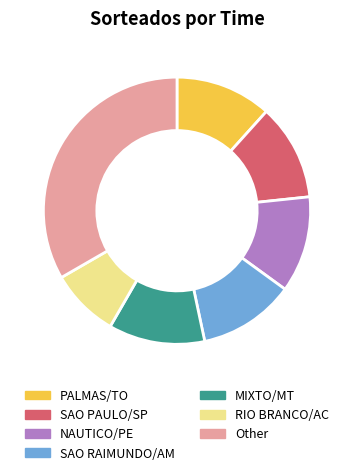

The RIO BRANCO/AC slice represents 20% of the pie. True or false?

False